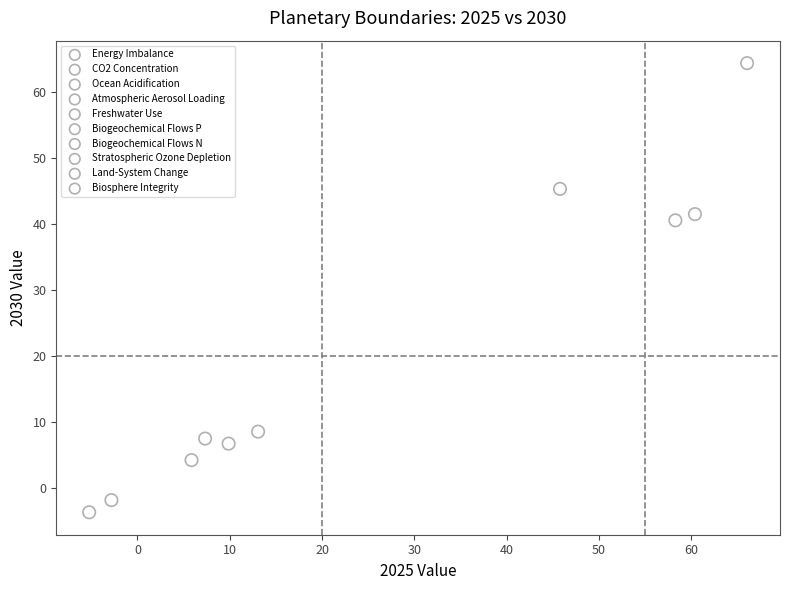

What are all the series names shown in the legend?

Energy Imbalance, CO2 Concentration, Ocean Acidification, Atmospheric Aerosol Loading, Freshwater Use, Biogeochemical Flows P, Biogeochemical Flows N, Stratospheric Ozone Depletion, Land-System Change, Biosphere Integrity